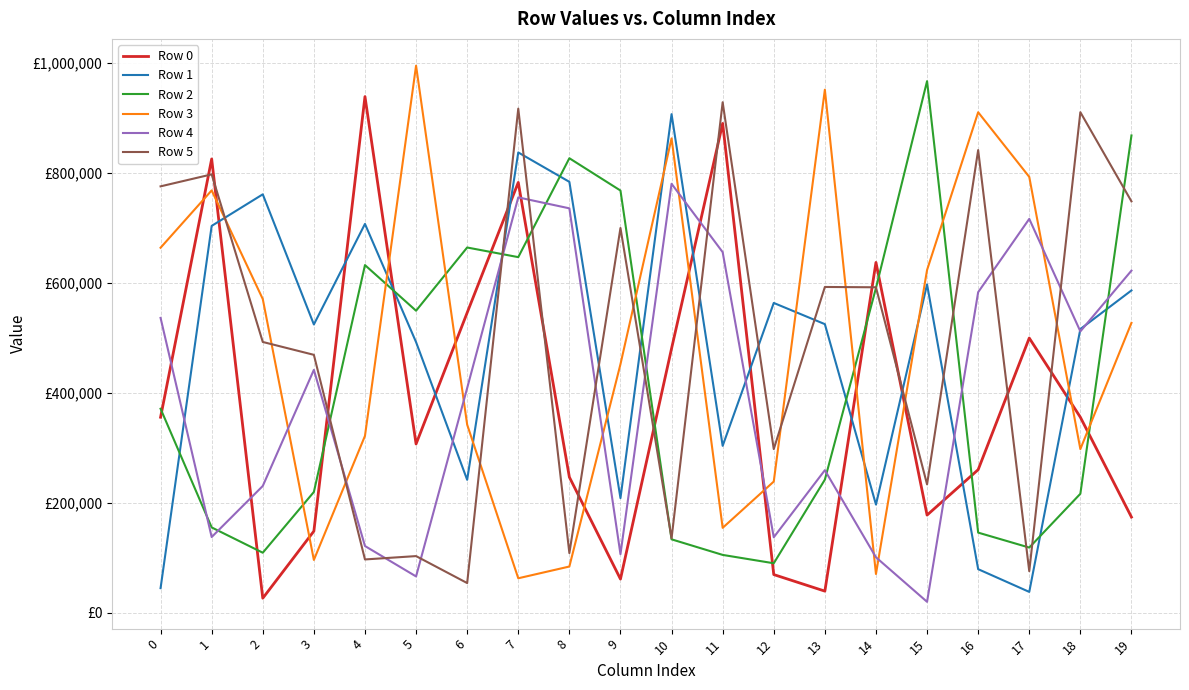

What are all the series names shown in the legend?

Row 0, Row 1, Row 2, Row 3, Row 4, Row 5